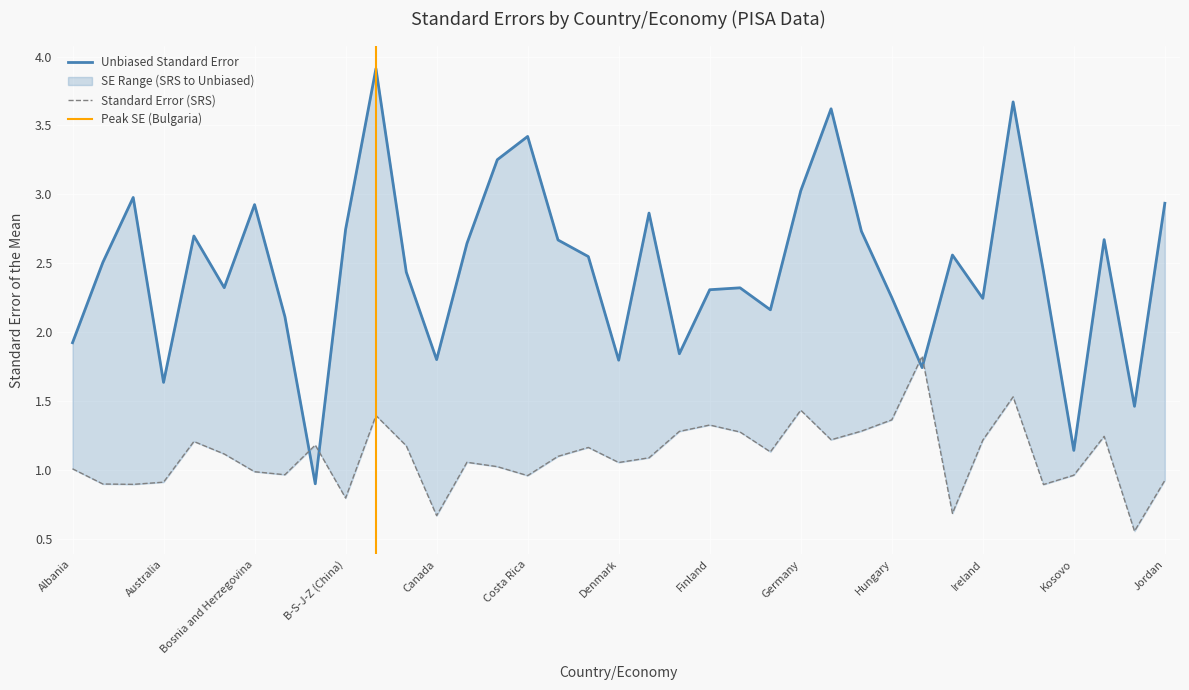

List the series in order of their overall mean, lowest first.

Standard Error (SRS), Unbiased Standard Error